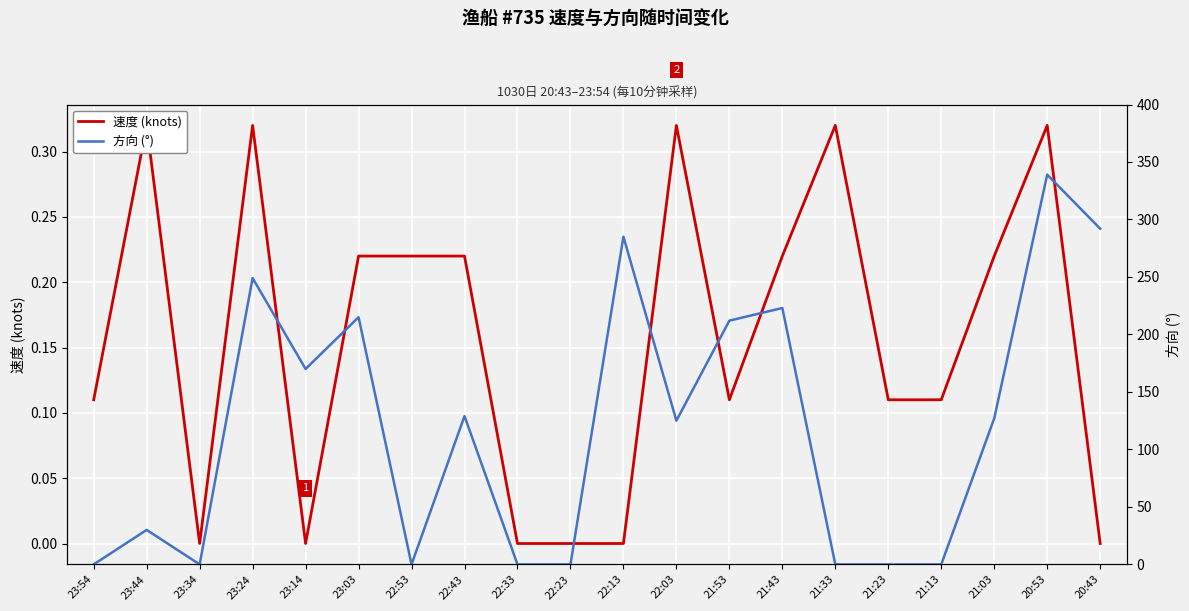

Which series ends up on top after the final intersection of 方向 (°) and 速度 (knots)?

方向 (°)